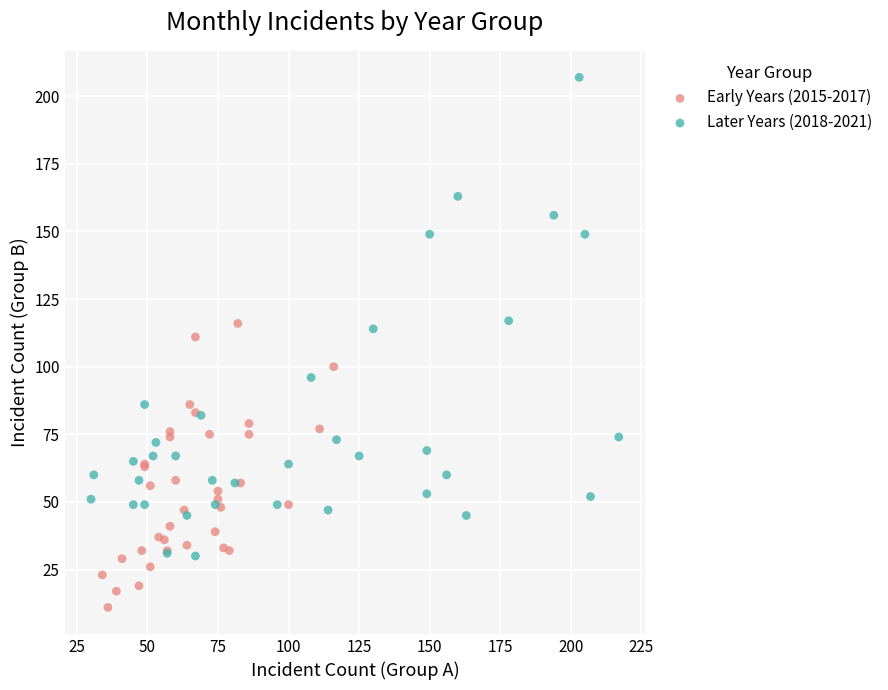

Which series reaches the maximum Y coordinate?

Later Years (2018-2021)